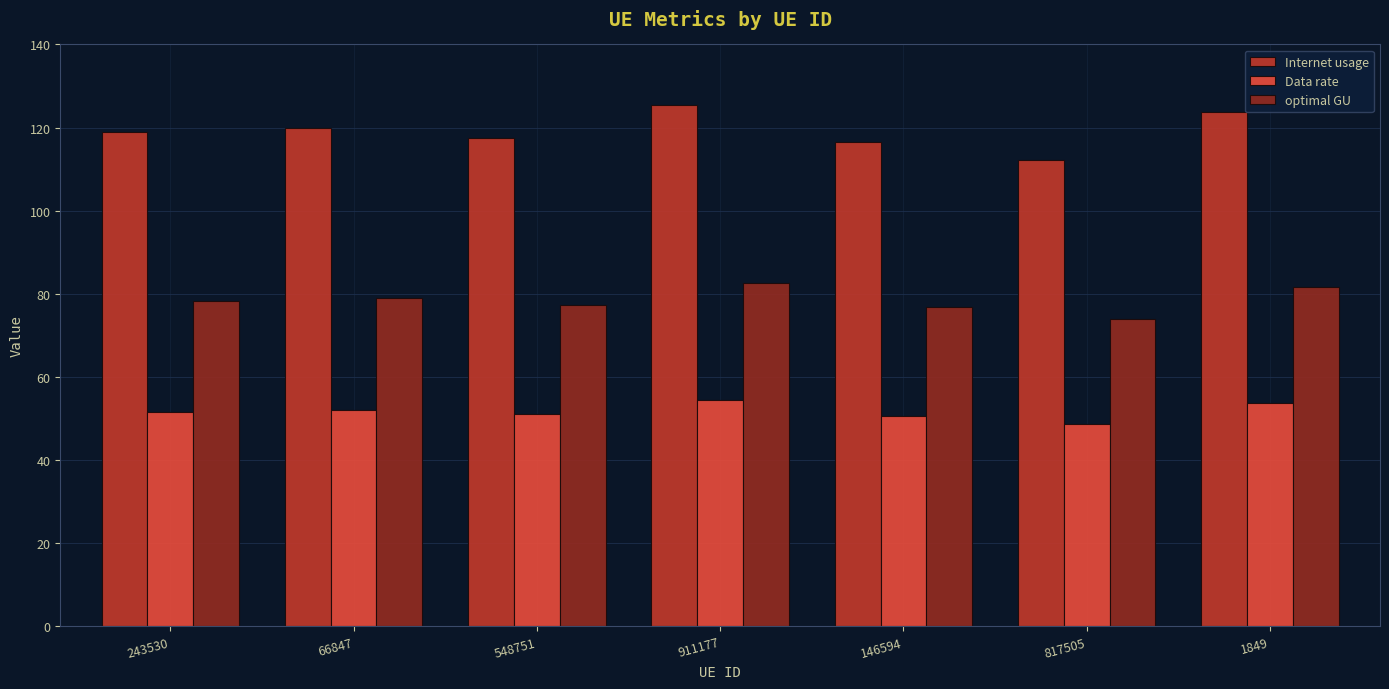

How many series are shown in this chart?

3